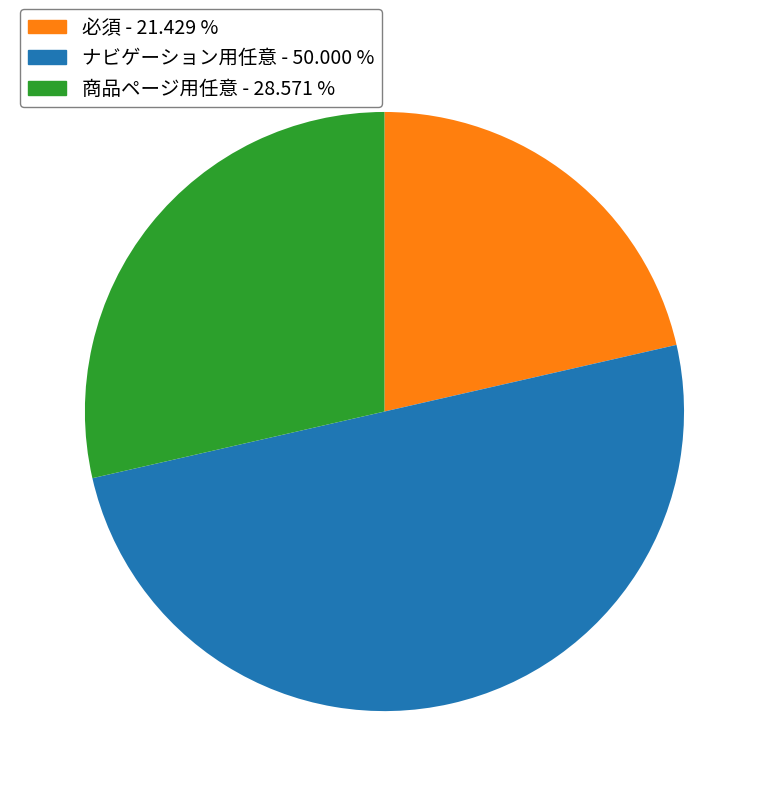

Rank the categories by value from lowest to highest.

必須, 商品ページ用任意, ナビゲーション用任意